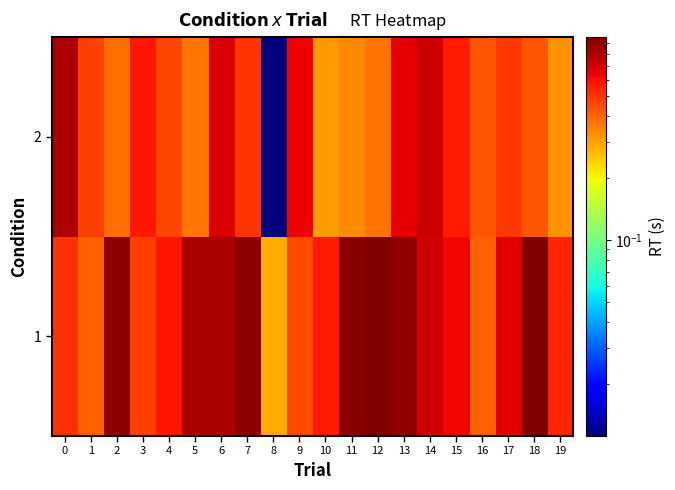

Rank the series by their maximum value, from lowest to highest.

2, 1